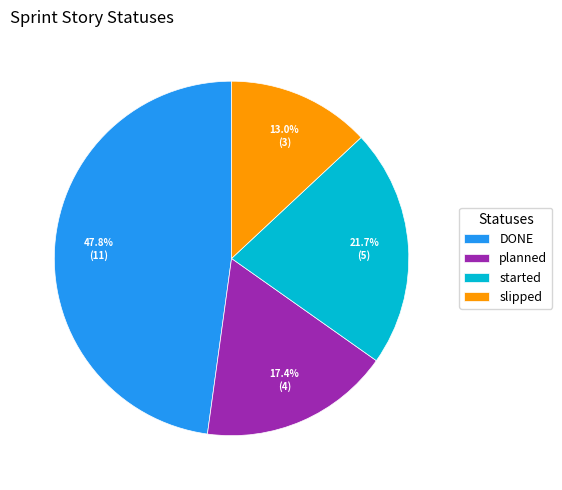

The started slice represents 17% of the pie. True or false?

False